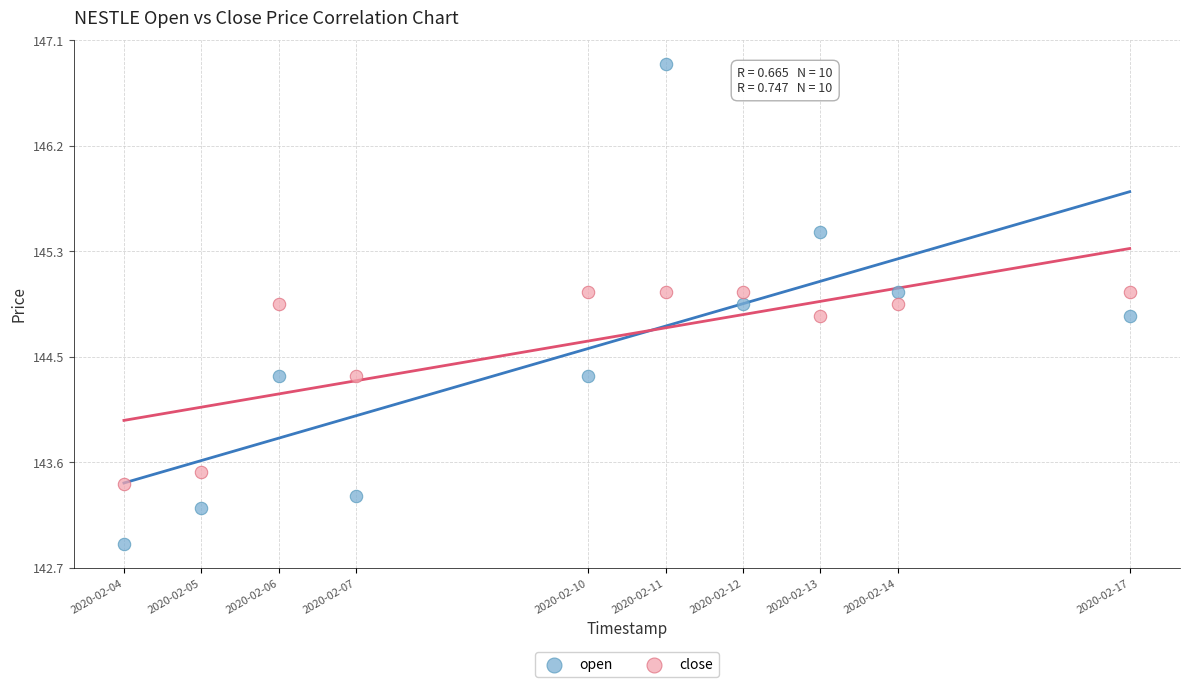

Which series reaches the minimum Y coordinate?

open